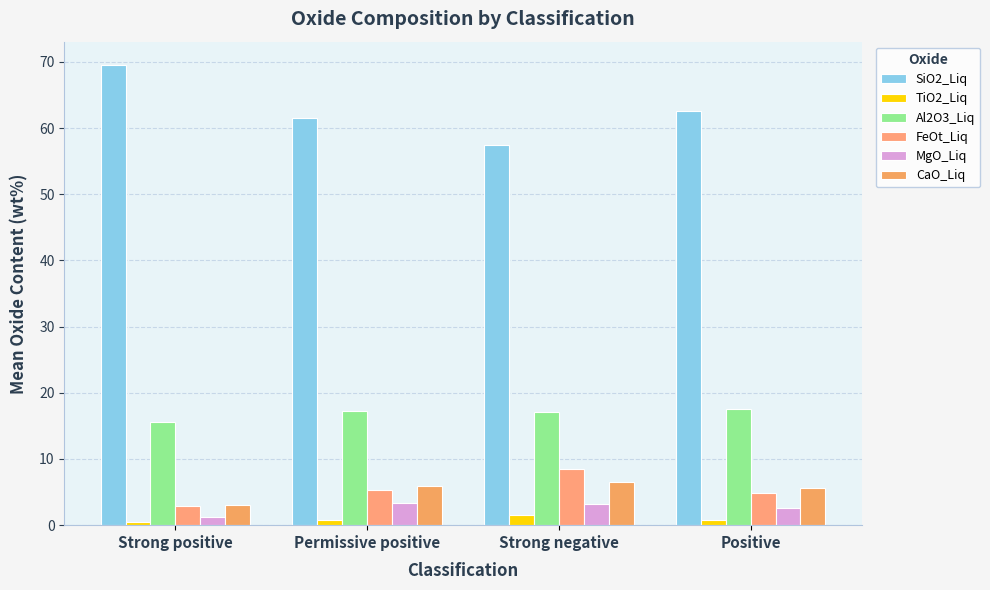

What is the value of the CaO_Liq bar at the 4th from the left?

5.6